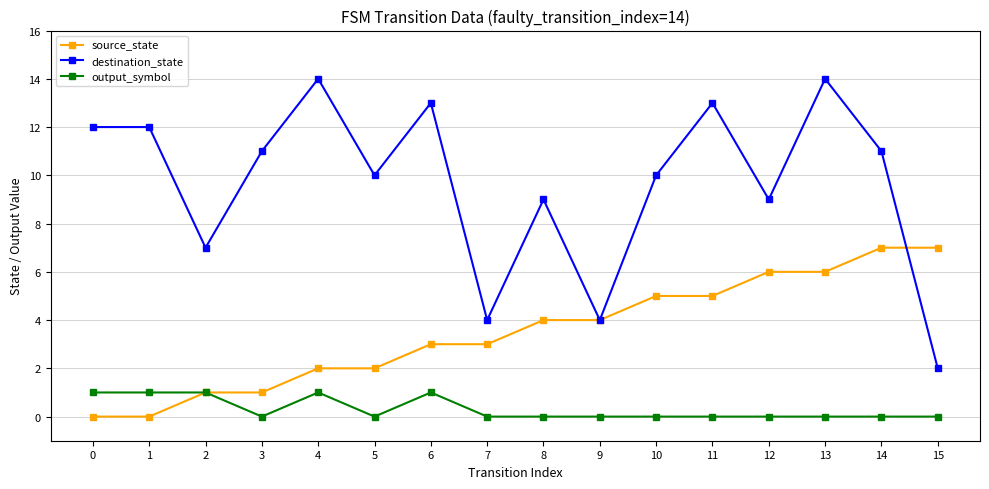

In destination_state, how many points are lower than both neighbors (excluding endpoints)?

5